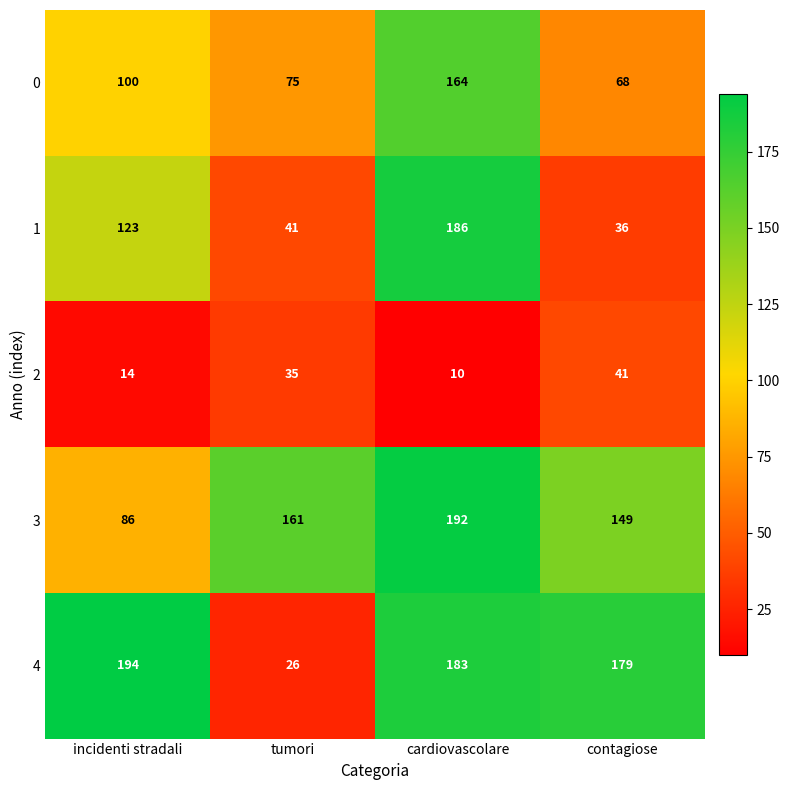

What is the spread (max minus min) of values at tumori?

135